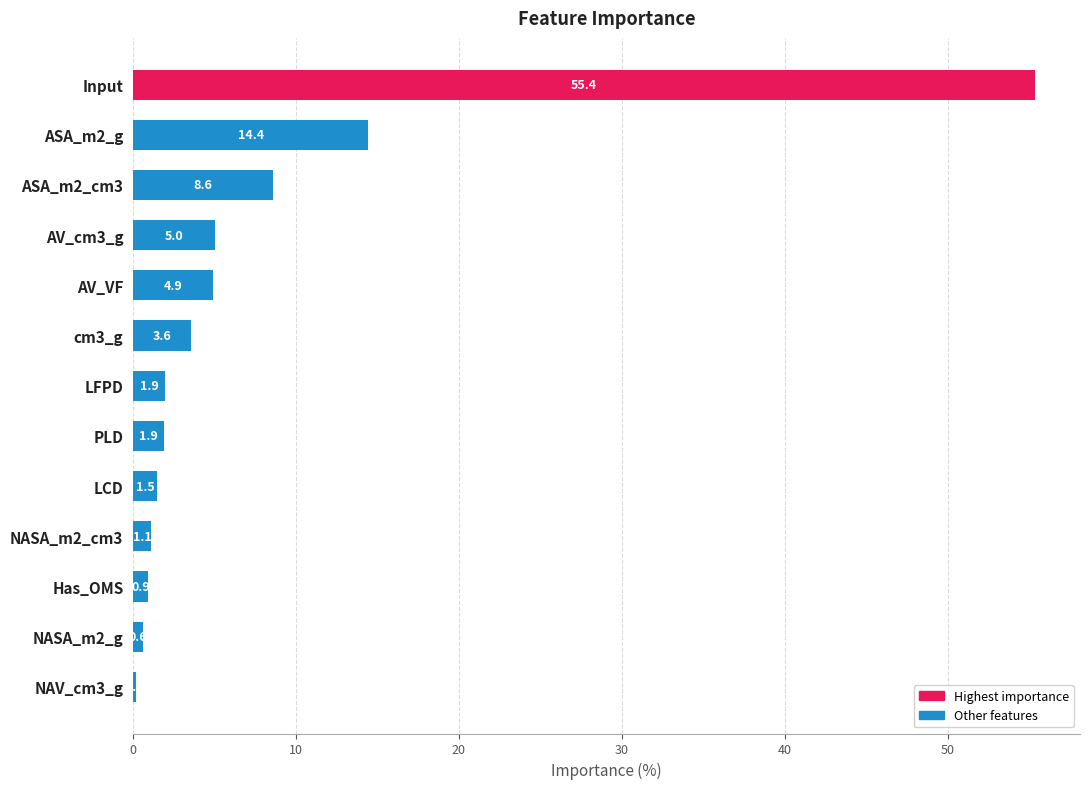

Reading bottom to top, extract all data points from this chart.

0.2	0.6	0.9	1.1	1.5	1.9	1.9	3.6	4.9	5.0	8.6	14.4	55.4